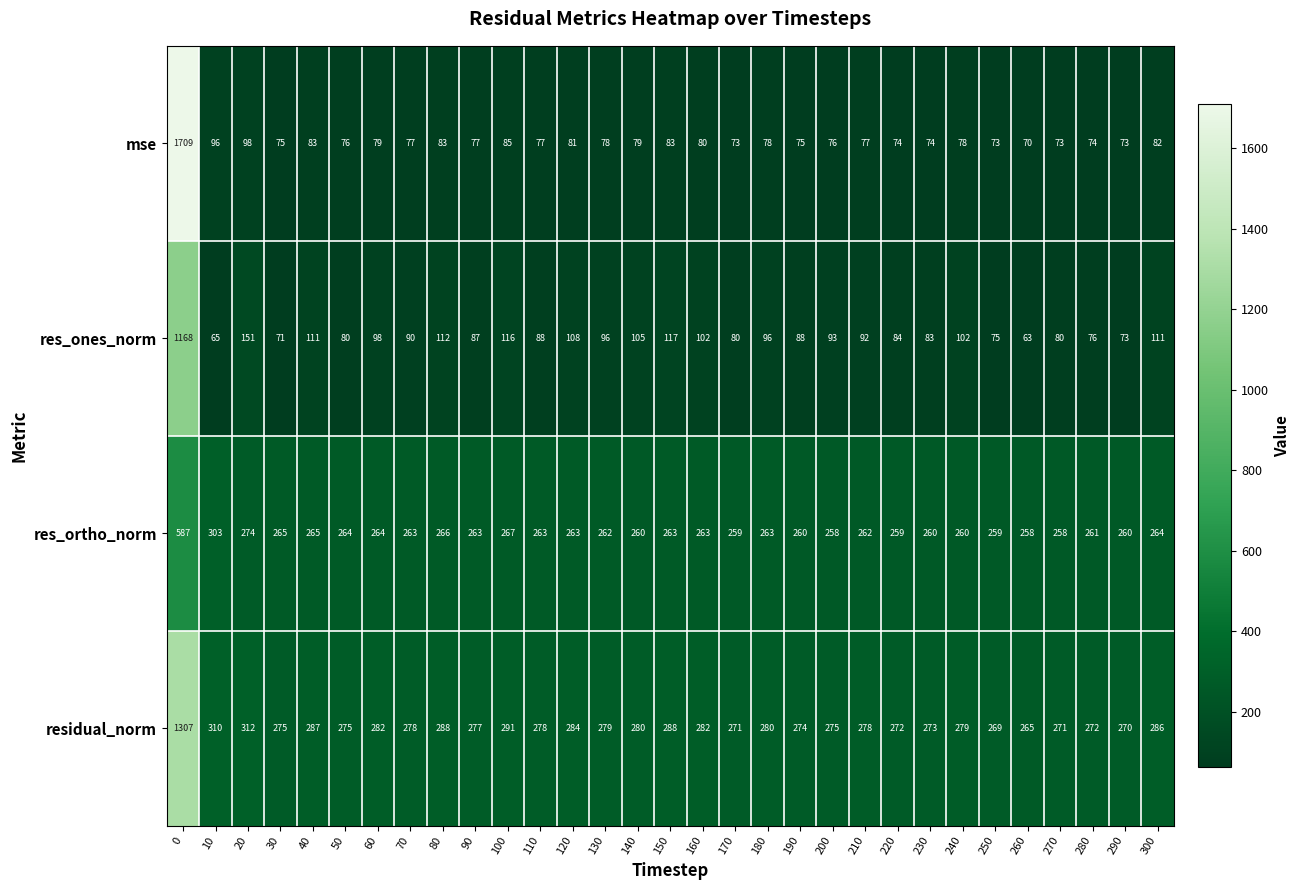

Rank the series by their maximum value, from lowest to highest.

res_ortho_norm, res_ones_norm, residual_norm, mse